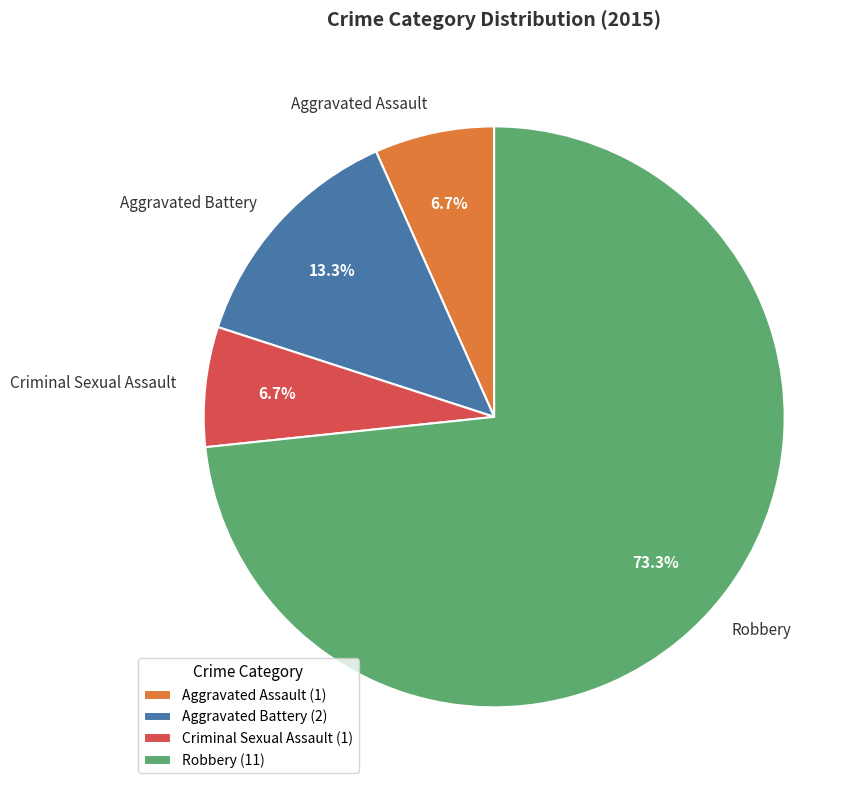

How many slices are in this pie chart?

4